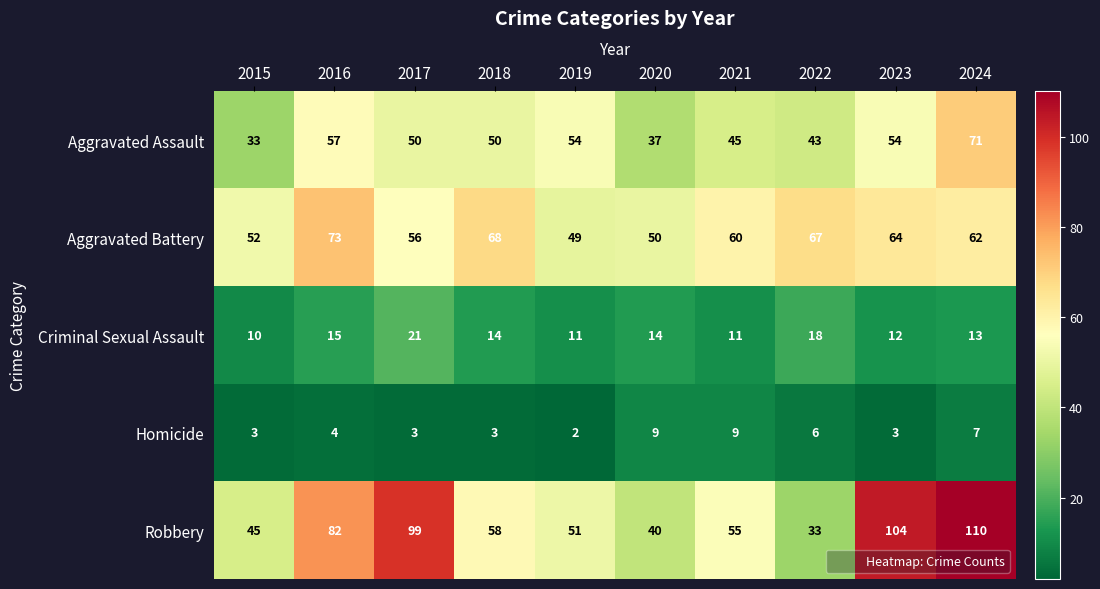

What is the difference between the Homicide values at 2018 and 2022?

3